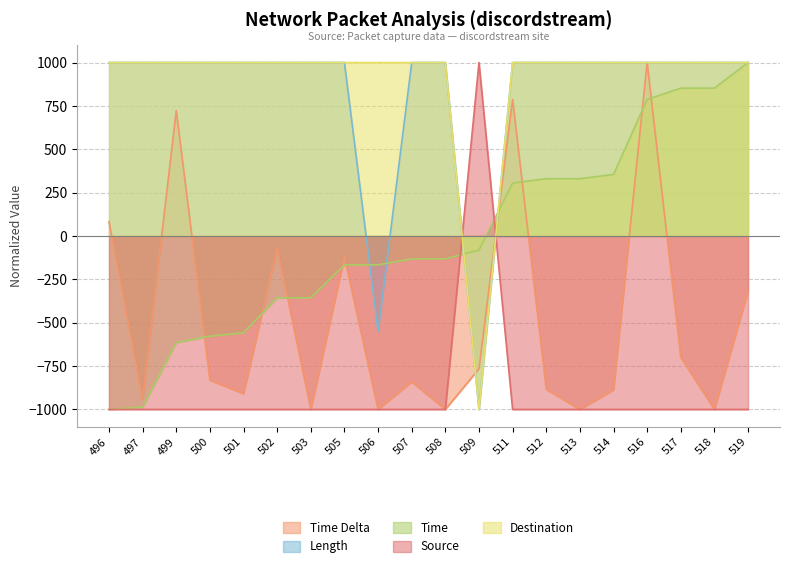

What are all the series names shown in the legend?

Time Delta, Length, Time, Source, Destination